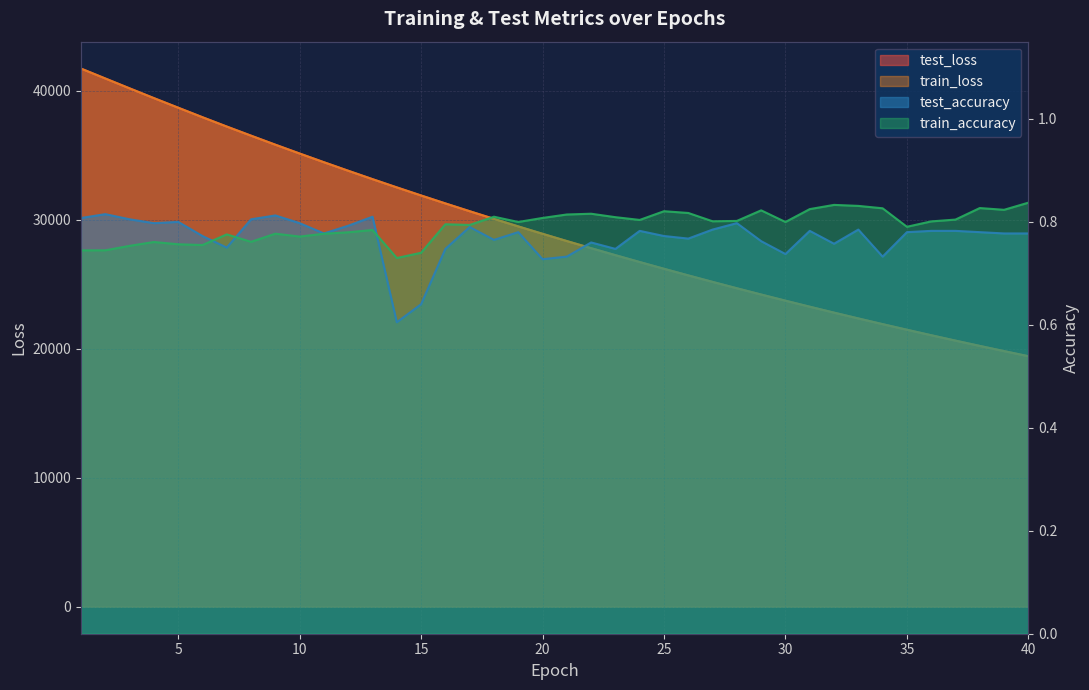

The test_loss series shows 11372.9 at 12. True or false?

False